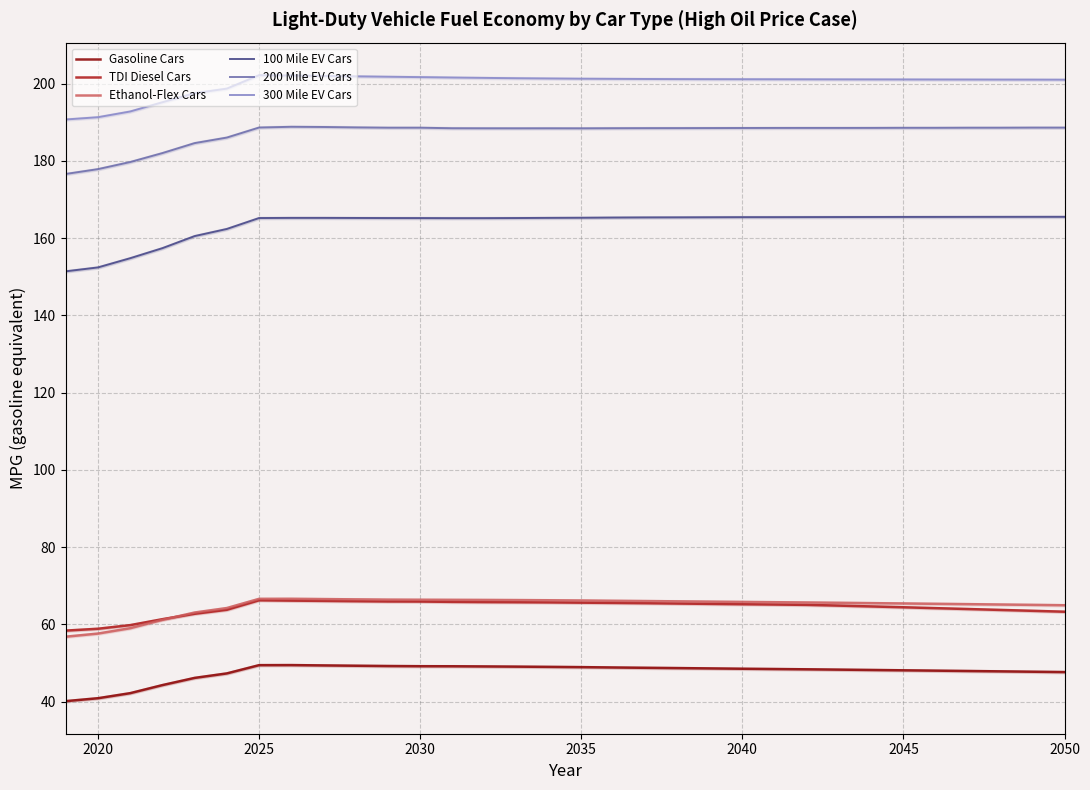

Which series has the largest total across all categories?

300 Mile EV Cars